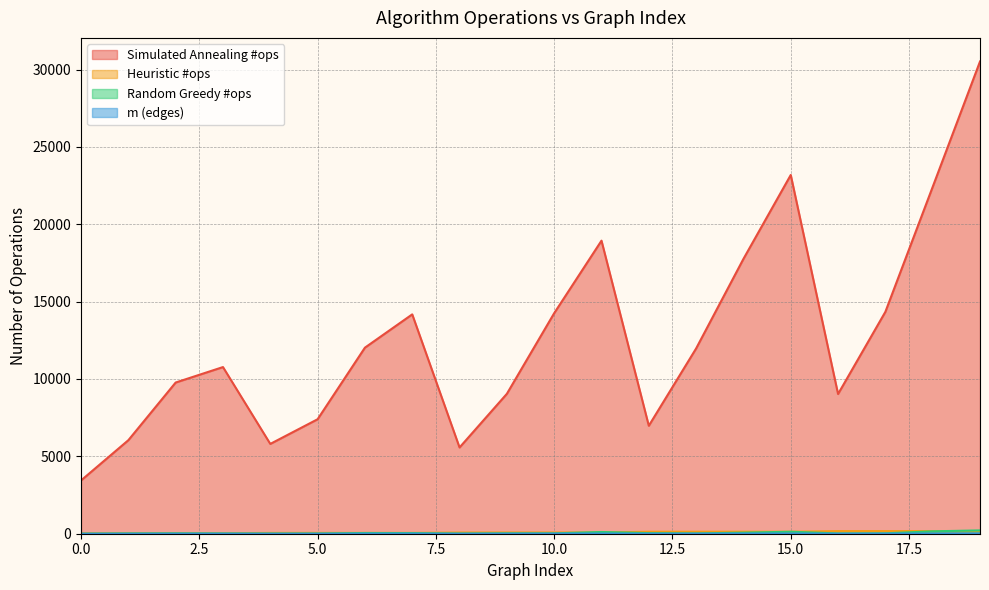

The value of Simulated Annealing #ops at 8 is 9510. True or false?

False